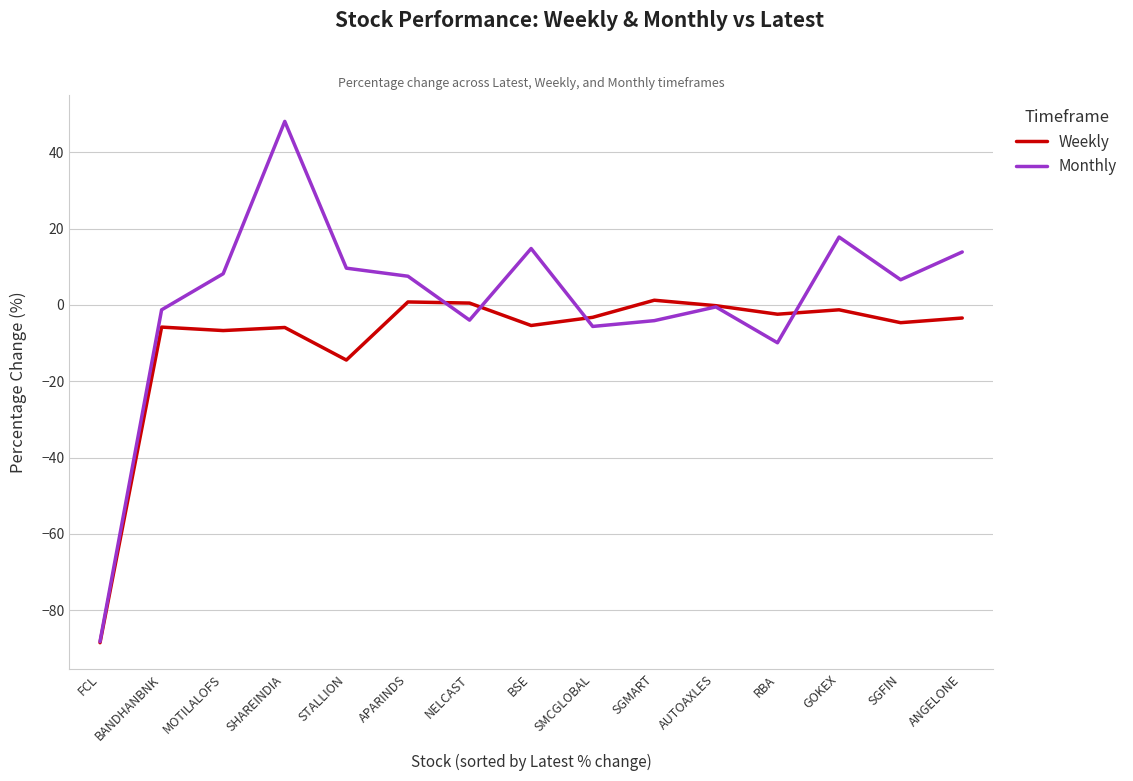

Rank the series at APARINDS from lowest to highest value.

Weekly, Monthly